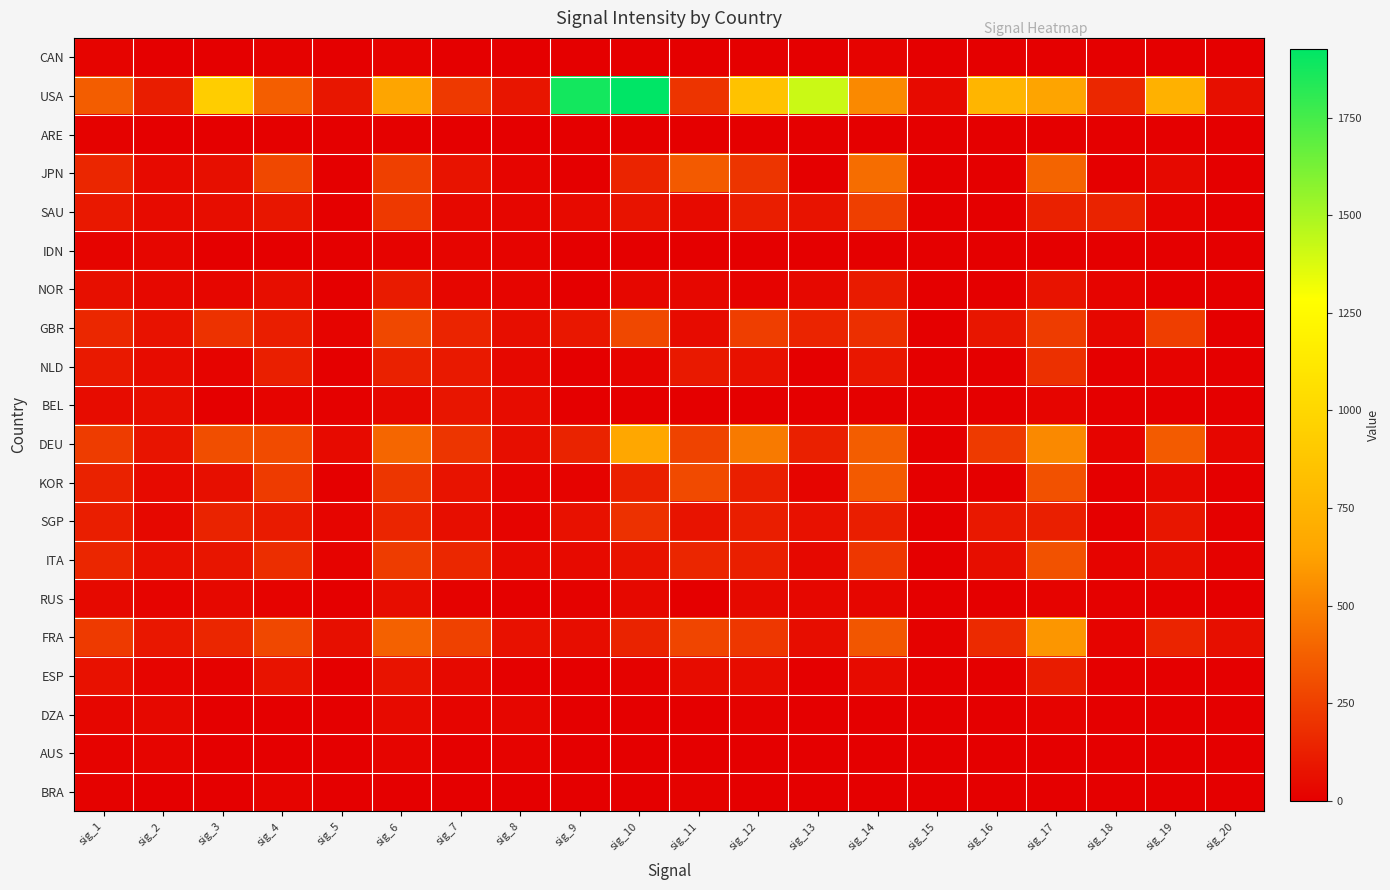

Reading left to right, list all the values displayed in this chart.

CAN: sig_1=19	sig_2=6	sig_3=2	sig_4=15	sig_5=0	sig_6=17	sig_7=3	sig_8=1	sig_9=0	sig_10=0	sig_11=5	sig_12=0	sig_13=1	sig_14=17	sig_15=0	sig_16=0	sig_17=6	sig_18=1	sig_19=0	sig_20=0
USA: sig_1=363	sig_2=116	sig_3=929	sig_4=367	sig_5=90	sig_6=641	sig_7=225	sig_8=86	sig_9=1875	sig_10=1927	sig_11=204	sig_12=848	sig_13=1418	sig_14=533	sig_15=45	sig_16=754	sig_17=637	sig_18=155	sig_19=725	sig_20=62
ARE: sig_1=13	sig_2=5	sig_3=0	sig_4=8	sig_5=0	sig_6=10	sig_7=2	sig_8=1	sig_9=0	sig_10=0	sig_11=2	sig_12=0	sig_13=0	sig_14=6	sig_15=0	sig_16=0	sig_17=4	sig_18=0	sig_19=0	sig_20=0
JPN: sig_1=152	sig_2=42	sig_3=62	sig_4=283	sig_5=0	sig_6=249	sig_7=78	sig_8=24	sig_9=3	sig_10=141	sig_11=353	sig_12=210	sig_13=4	sig_14=429	sig_15=0	sig_16=0	sig_17=388	sig_18=5	sig_19=40	sig_20=0
SAU: sig_1=95	sig_2=47	sig_3=55	sig_4=89	sig_5=0	sig_6=224	sig_7=35	sig_8=29	sig_9=44	sig_10=76	sig_11=44	sig_12=119	sig_13=76	sig_14=247	sig_15=0	sig_16=0	sig_17=130	sig_18=137	sig_19=20	sig_20=0
IDN: sig_1=20	sig_2=29	sig_3=0	sig_4=6	sig_5=0	sig_6=16	sig_7=24	sig_8=20	sig_9=0	sig_10=0	sig_11=0	sig_12=0	sig_13=0	sig_14=3	sig_15=0	sig_16=0	sig_17=6	sig_18=0	sig_19=0	sig_20=0
NOR: sig_1=62	sig_2=35	sig_3=27	sig_4=58	sig_5=1	sig_6=106	sig_7=29	sig_8=25	sig_9=3	sig_10=32	sig_11=32	sig_12=17	sig_13=37	sig_14=106	sig_15=0	sig_16=6	sig_17=76	sig_18=20	sig_19=7	sig_20=0
GBR: sig_1=156	sig_2=75	sig_3=198	sig_4=117	sig_5=19	sig_6=279	sig_7=144	sig_8=57	sig_9=93	sig_10=281	sig_11=47	sig_12=241	sig_13=141	sig_14=186	sig_15=0	sig_16=88	sig_17=236	sig_18=31	sig_19=243	sig_20=7
NLD: sig_1=101	sig_2=50	sig_3=19	sig_4=124	sig_5=0	sig_6=130	sig_7=99	sig_8=35	sig_9=0	sig_10=21	sig_11=98	sig_12=68	sig_13=0	sig_14=91	sig_15=0	sig_16=0	sig_17=190	sig_18=0	sig_19=18	sig_20=0
BEL: sig_1=49	sig_2=58	sig_3=0	sig_4=21	sig_5=9	sig_6=34	sig_7=85	sig_8=50	sig_9=0	sig_10=0	sig_11=4	sig_12=0	sig_13=0	sig_14=8	sig_15=0	sig_16=0	sig_17=25	sig_18=0	sig_19=0	sig_20=5
DEU: sig_1=237	sig_2=82	sig_3=308	sig_4=295	sig_5=43	sig_6=396	sig_7=209	sig_8=60	sig_9=138	sig_10=653	sig_11=261	sig_12=476	sig_13=127	sig_14=365	sig_15=1	sig_16=229	sig_17=531	sig_18=21	sig_19=357	sig_20=29
KOR: sig_1=135	sig_2=42	sig_3=62	sig_4=232	sig_5=0	sig_6=213	sig_7=78	sig_8=24	sig_9=17	sig_10=125	sig_11=291	sig_12=122	sig_13=26	sig_14=353	sig_15=0	sig_16=0	sig_17=318	sig_18=5	sig_19=37	sig_20=0
SGP: sig_1=119	sig_2=37	sig_3=139	sig_4=109	sig_5=23	sig_6=148	sig_7=59	sig_8=22	sig_9=71	sig_10=195	sig_11=76	sig_12=117	sig_13=68	sig_14=117	sig_15=1	sig_16=96	sig_17=124	sig_18=3	sig_19=88	sig_20=9
ITA: sig_1=154	sig_2=67	sig_3=85	sig_4=184	sig_5=17	sig_6=237	sig_7=157	sig_8=45	sig_9=45	sig_10=73	sig_11=154	sig_12=124	sig_13=37	sig_14=215	sig_15=3	sig_16=59	sig_17=320	sig_18=19	sig_19=61	sig_20=12
RUS: sig_1=40	sig_2=20	sig_3=34	sig_4=17	sig_5=0	sig_6=55	sig_7=13	sig_8=10	sig_9=14	sig_10=37	sig_11=2	sig_12=40	sig_13=32	sig_14=28	sig_15=0	sig_16=0	sig_17=17	sig_18=9	sig_19=10	sig_20=0
FRA: sig_1=227	sig_2=93	sig_3=154	sig_4=285	sig_5=61	sig_6=377	sig_7=254	sig_8=69	sig_9=54	sig_10=138	sig_11=268	sig_12=218	sig_13=54	sig_14=336	sig_15=12	sig_16=168	sig_17=584	sig_18=22	sig_19=144	sig_20=62
ESP: sig_1=69	sig_2=25	sig_3=13	sig_4=77	sig_5=0	sig_6=79	sig_7=41	sig_8=11	sig_9=0	sig_10=14	sig_11=51	sig_12=50	sig_13=0	sig_14=48	sig_15=0	sig_16=0	sig_17=111	sig_18=0	sig_19=6	sig_20=0
DZA: sig_1=29	sig_2=36	sig_3=7	sig_4=5	sig_5=0	sig_6=44	sig_7=25	sig_8=29	sig_9=0	sig_10=2	sig_11=0	sig_12=12	sig_13=0	sig_14=4	sig_15=0	sig_16=0	sig_17=16	sig_18=0	sig_19=7	sig_20=0
AUS: sig_1=16	sig_2=24	sig_3=6	sig_4=0	sig_5=0	sig_6=23	sig_7=11	sig_8=16	sig_9=0	sig_10=0	sig_11=0	sig_12=0	sig_13=6	sig_14=0	sig_15=0	sig_16=0	sig_17=0	sig_18=3	sig_19=3	sig_20=0
BRA: sig_1=15	sig_2=0	sig_3=0	sig_4=20	sig_5=0	sig_6=0	sig_7=0	sig_8=0	sig_9=0	sig_10=0	sig_11=15	sig_12=0	sig_13=0	sig_14=0	sig_15=0	sig_16=0	sig_17=0	sig_18=0	sig_19=0	sig_20=0